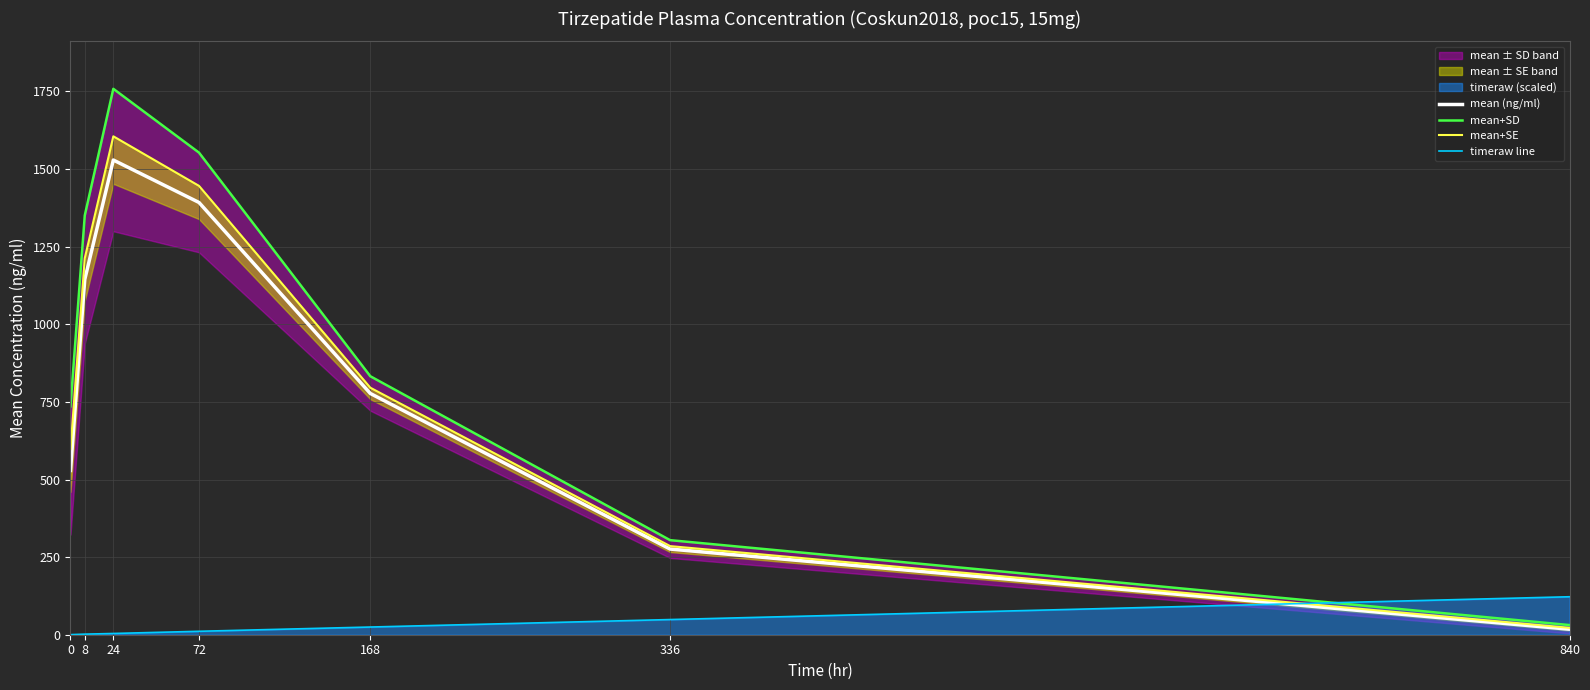

How many interior local peaks does the mean (ng/ml) series have?

1